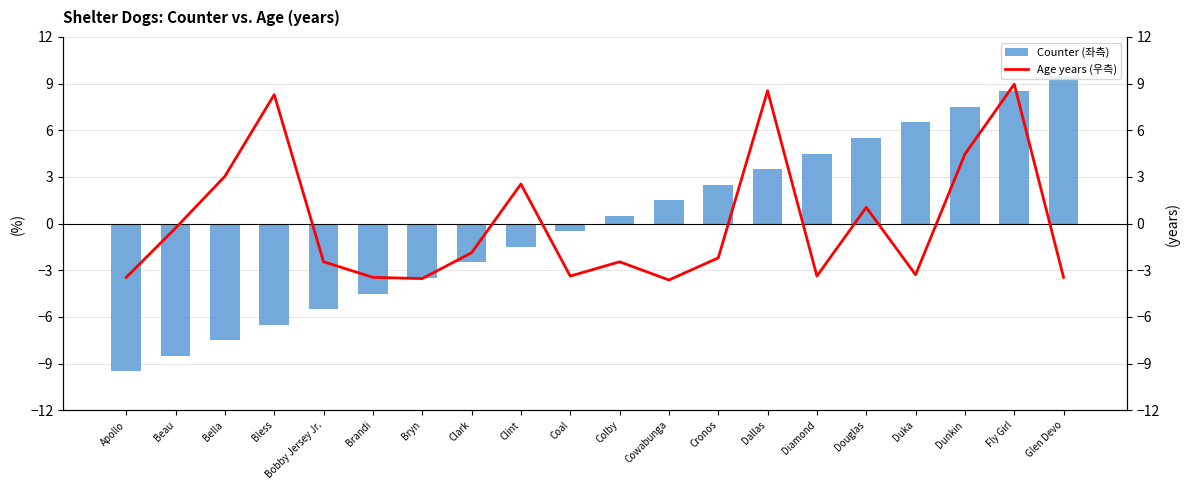

Read the Age years (우측) value at Bella.

3.0